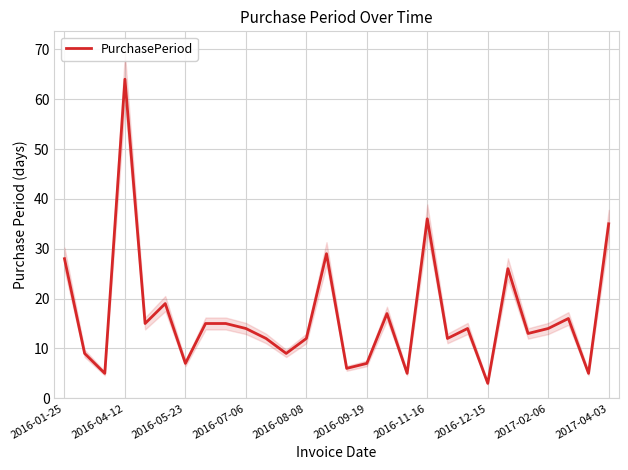

How many data points are less than 14?

13